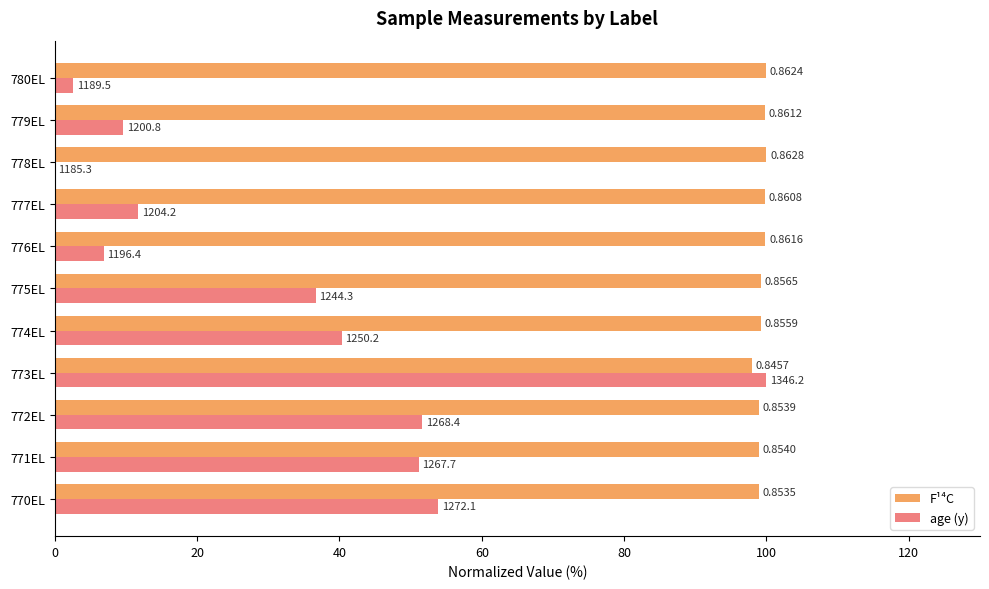

What are all the series names shown in the legend?

F¹⁴C, age (y)